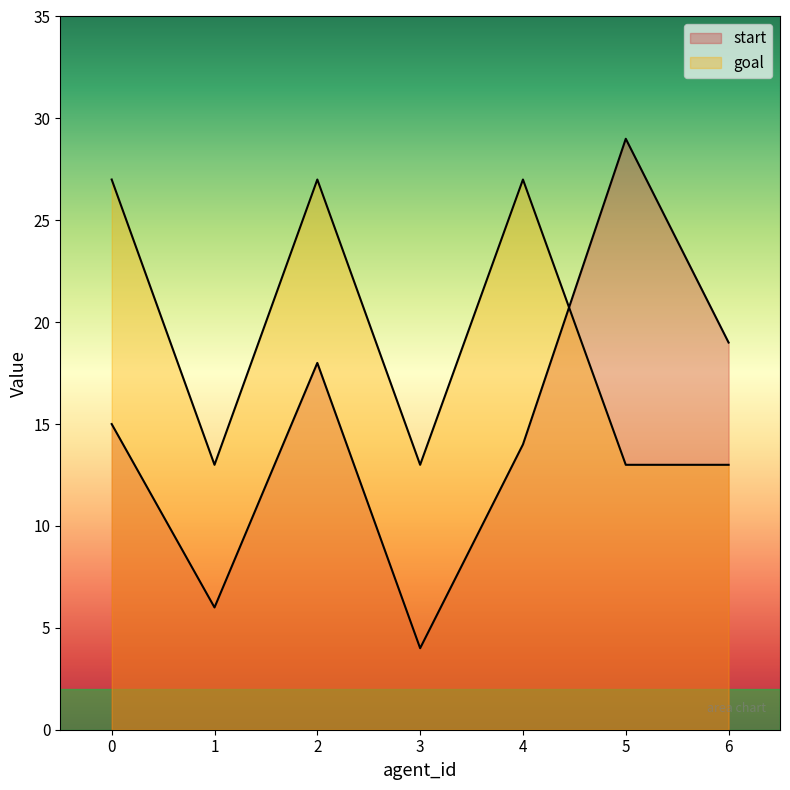

At how many categories does at least one series exceed 17?

5